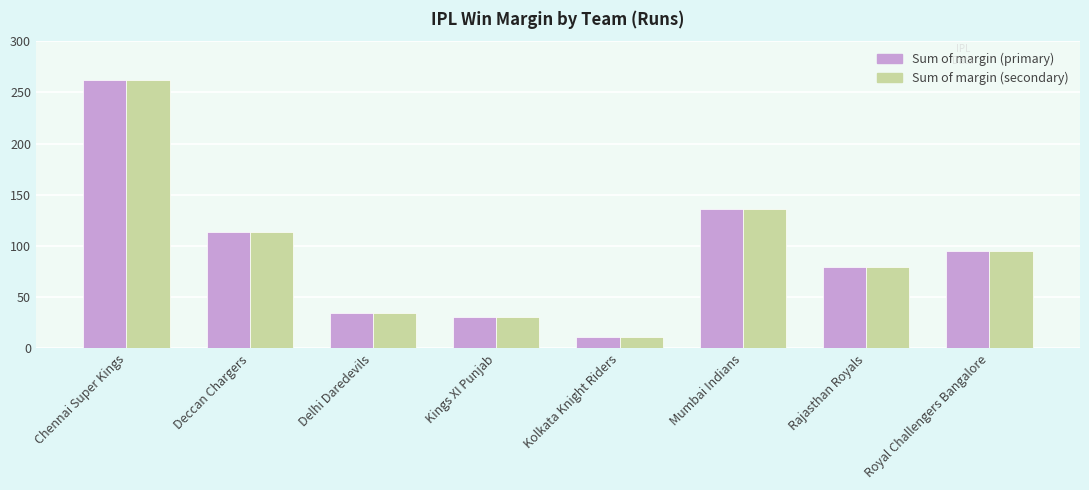

At which category does the chart reach its peak across all series?

Chennai Super Kings